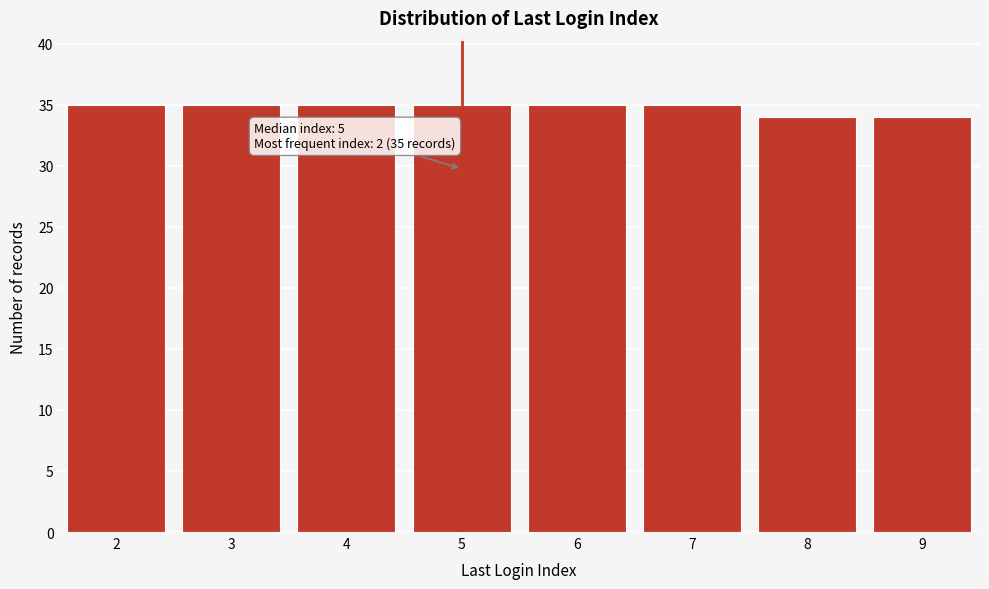

Reading right to left, transcribe all the data shown in this chart.

9=34	8=34	7=35	6=35	5=35	4=35	3=35	2=35